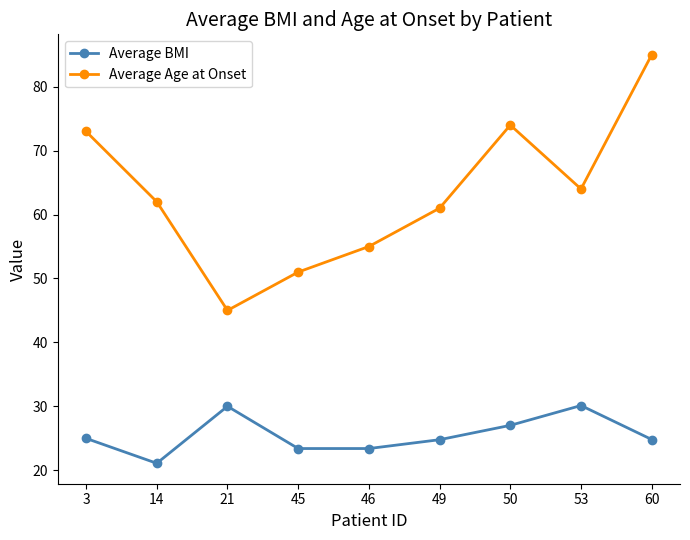

What is the sum of all Average BMI values?

229.5